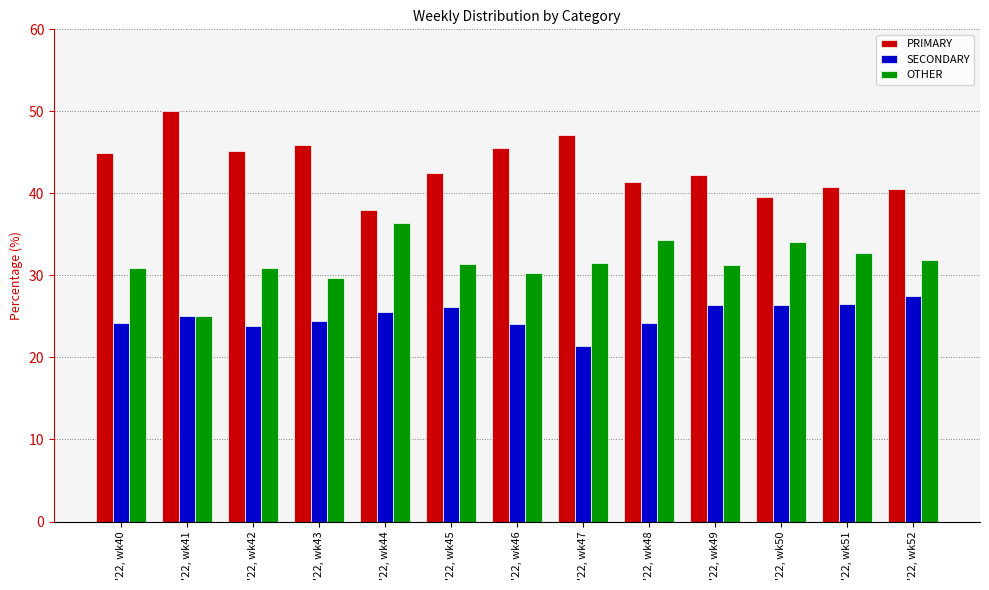

What is the spread (max minus min) of values at '22, wk47?

25.7